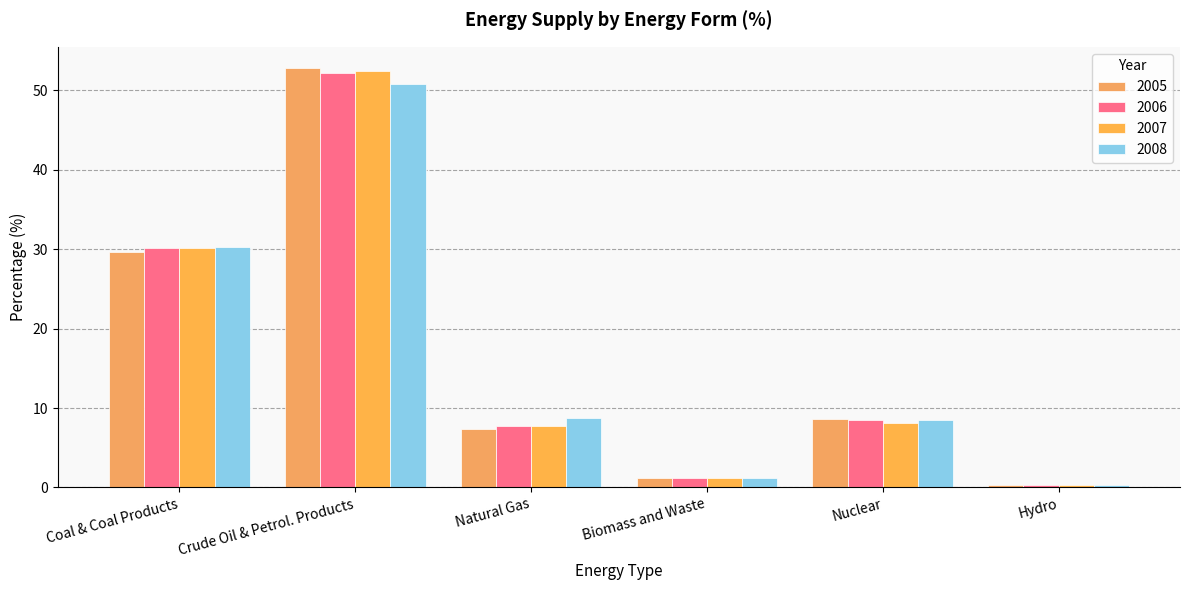

What position from the left is Nuclear?

5